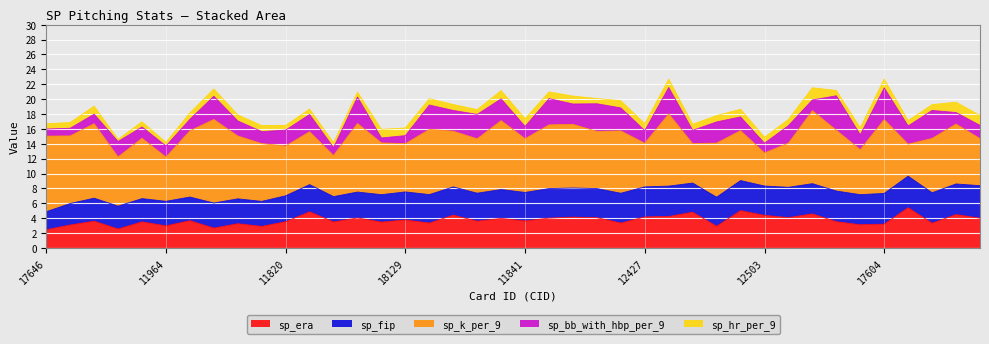

Rank the categories by sp_bb_with_hbp_per_9 value from lowest to highest.

17628, 17646, 18042, 11981, 18129, 18162, 12503, 12229, 11964, 17590, 18111, 11882, 11733, 11841, 12427, 11796, 12501, 12077, 12181, 17647, 11769, 11820, 11863, 12360, 12152, 17338, 17609, 18153, 18161, 16015, 17694, 11872, 11790, 17288, 12127, 17350, 12253, 12320, 17604, 17650